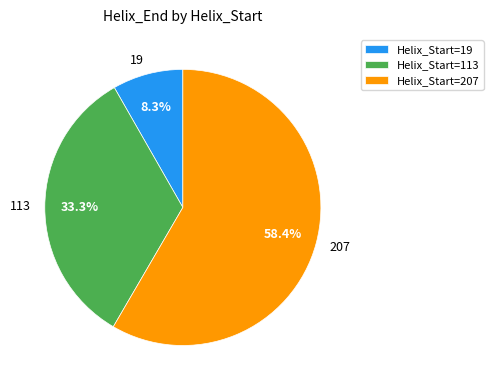

What is the ratio of the value at 19 to the value at 207?

0.1